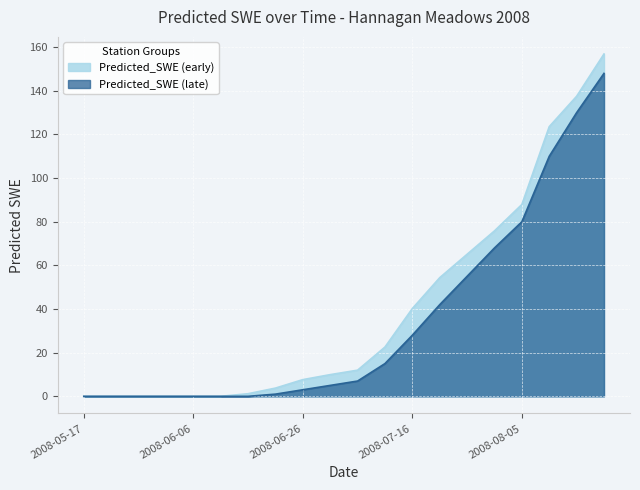

List the series in order of their peak value, highest first.

Predicted_SWE (early), Predicted_SWE (late)